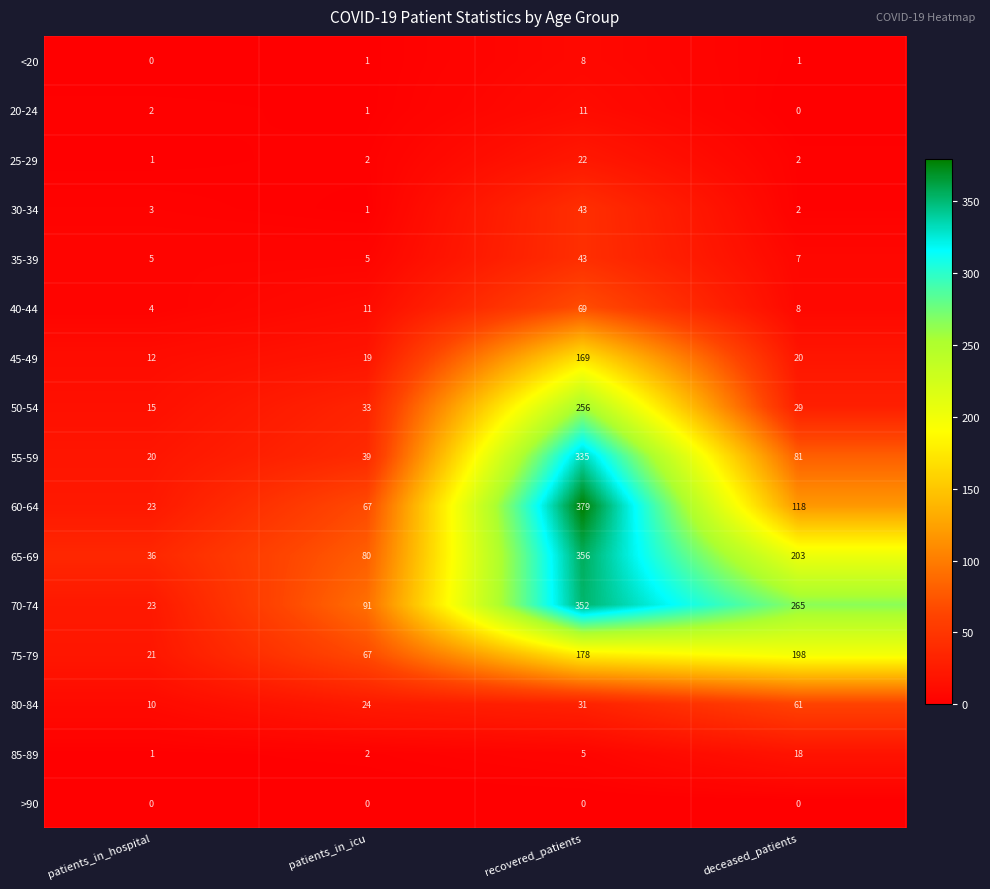

Count the number of categories in the chart.

4